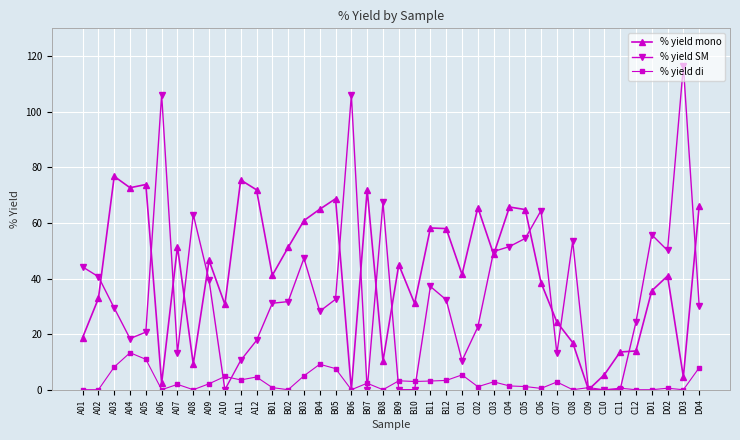

Where is the first local maximum for % yield mono?

A03